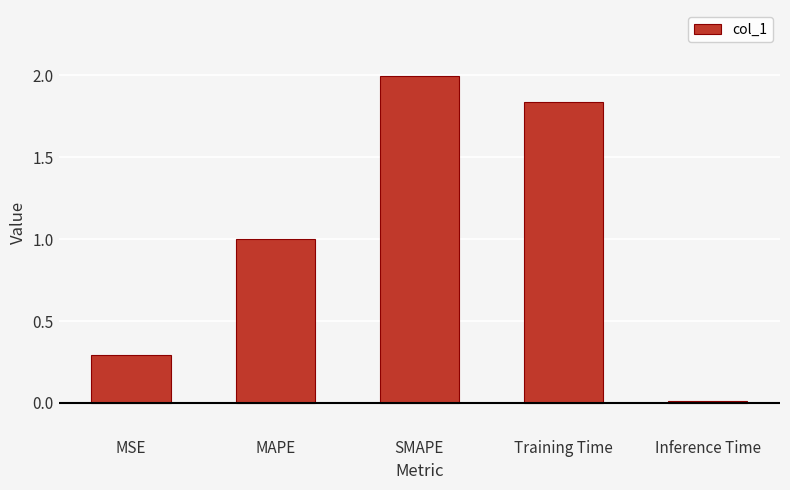

Rank the categories by value from lowest to highest.

Inference Time, MSE, MAPE, Training Time, SMAPE